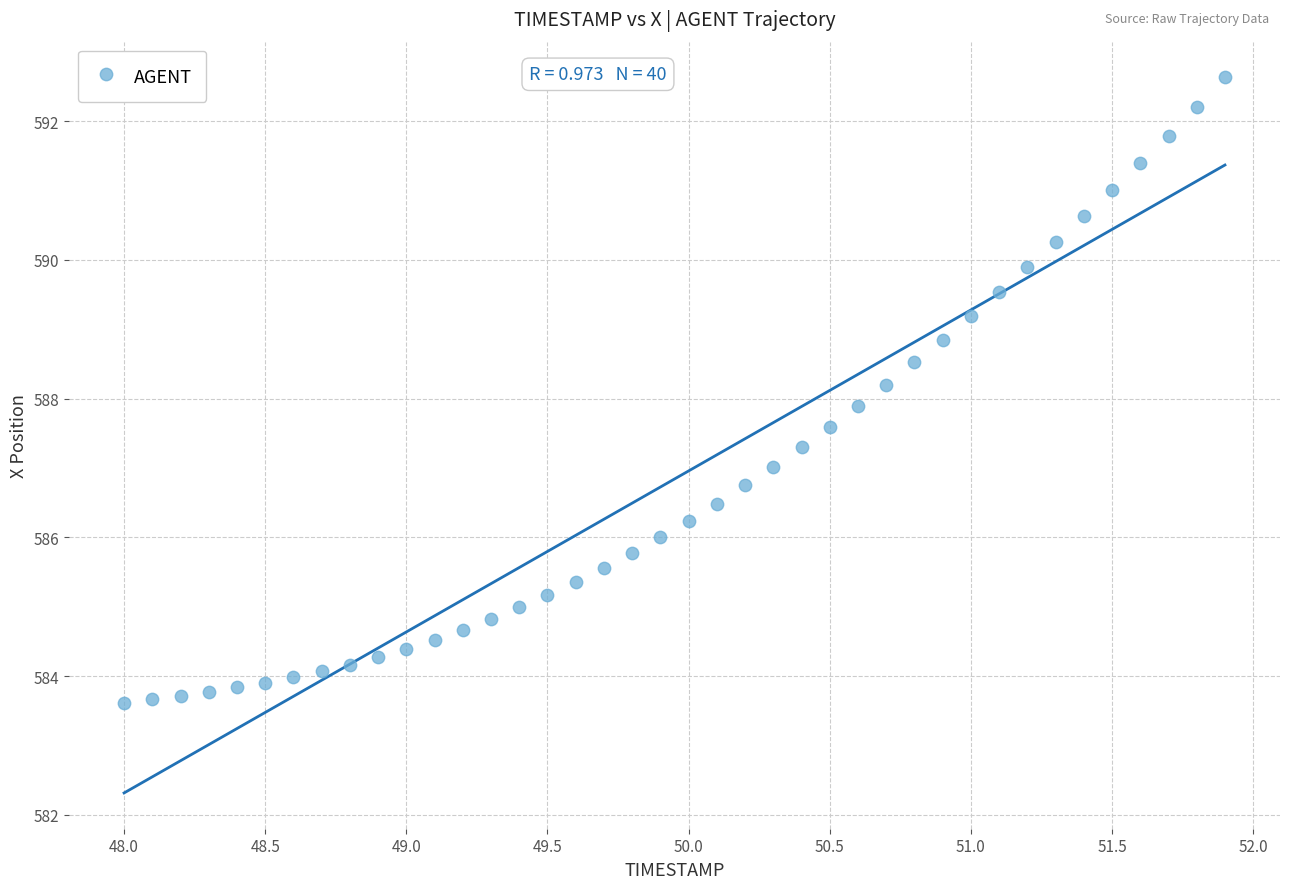

What is the range of Y values (max minus min)?

9.0